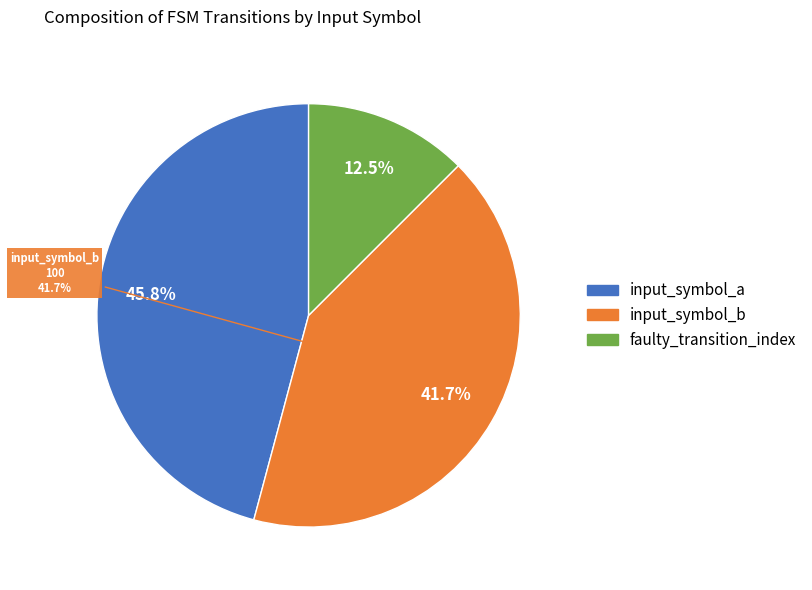

To the nearest percent, what is the average slice percentage?

33%